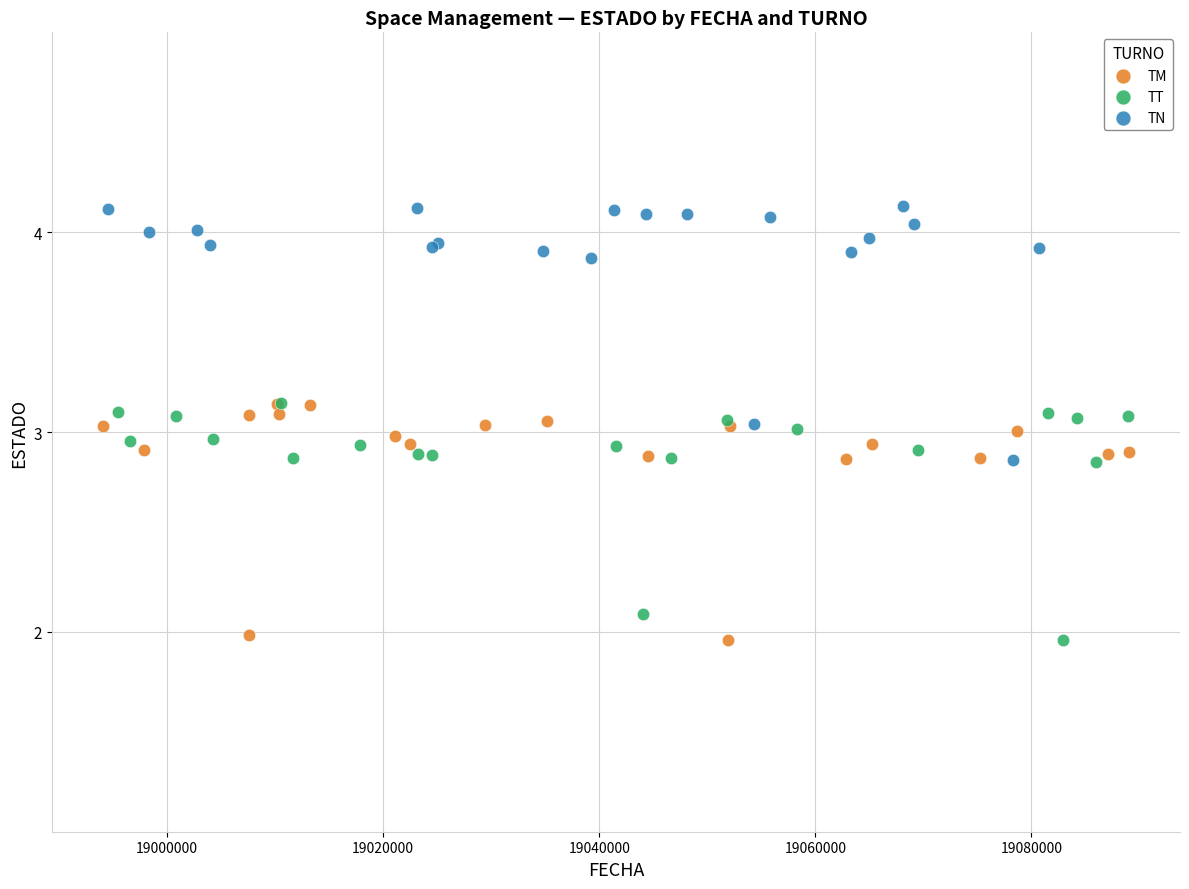

Which series reaches the maximum Y coordinate?

TN